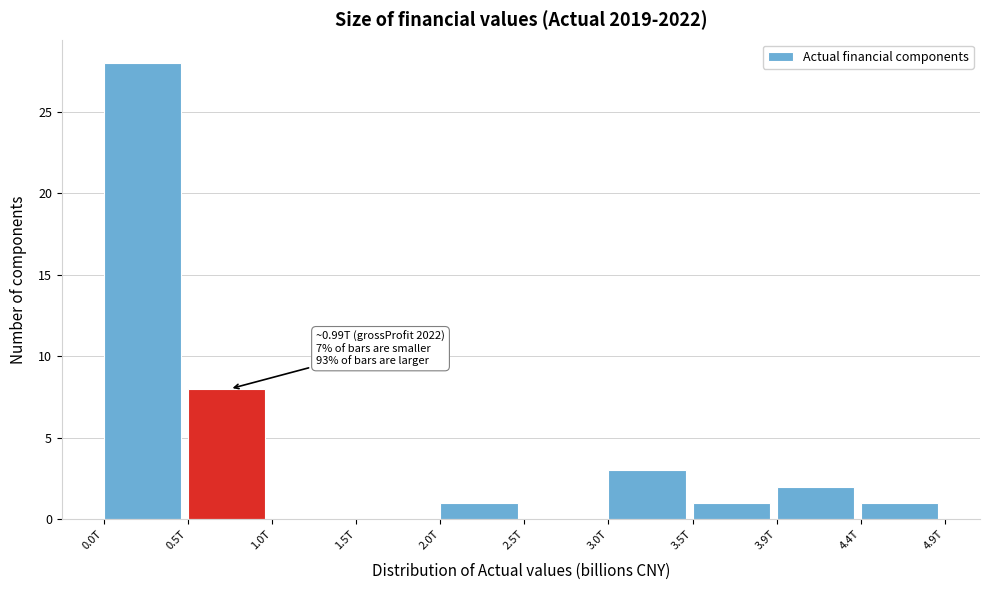

Reading left to right, extract all data points from this chart.

0.0T=28	0.5T=8	1.0T=0	1.5T=0	2.0T=1	2.5T=0	3.0T=3	3.5T=1	3.9T=2	4.4T=1